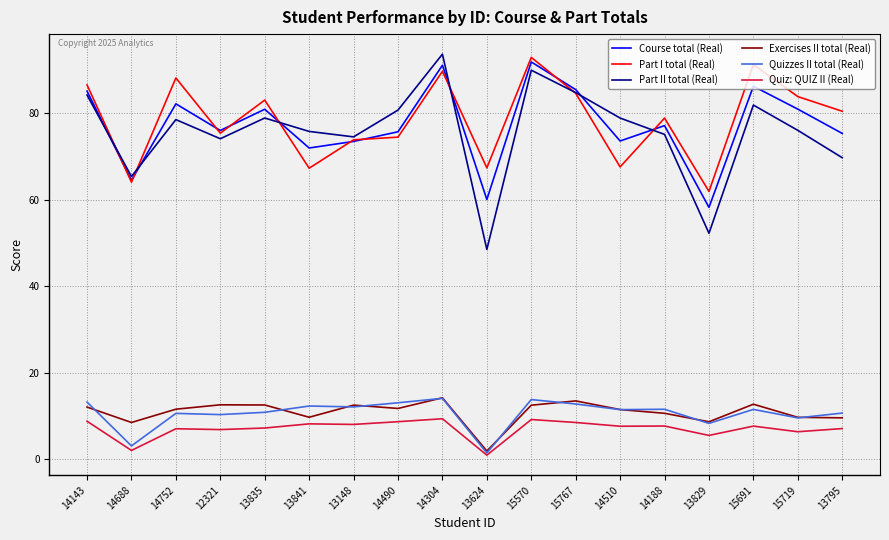

The Exercises II total (Real) series shows 1.9 at 13624. True or false?

True